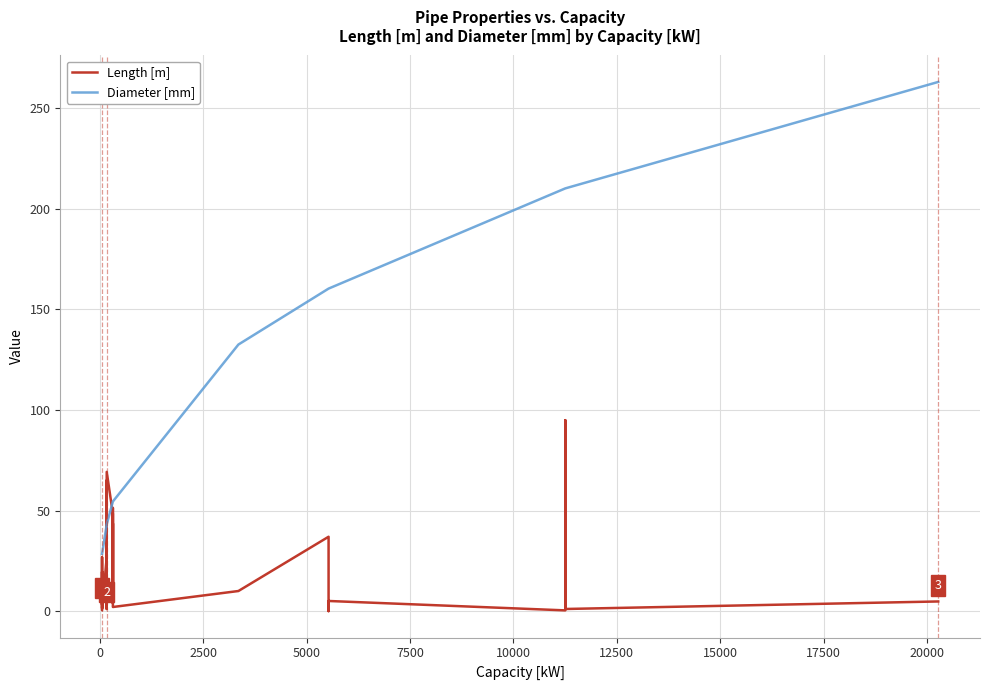

The Length [m] series shows 64.4 at 24. True or false?

False